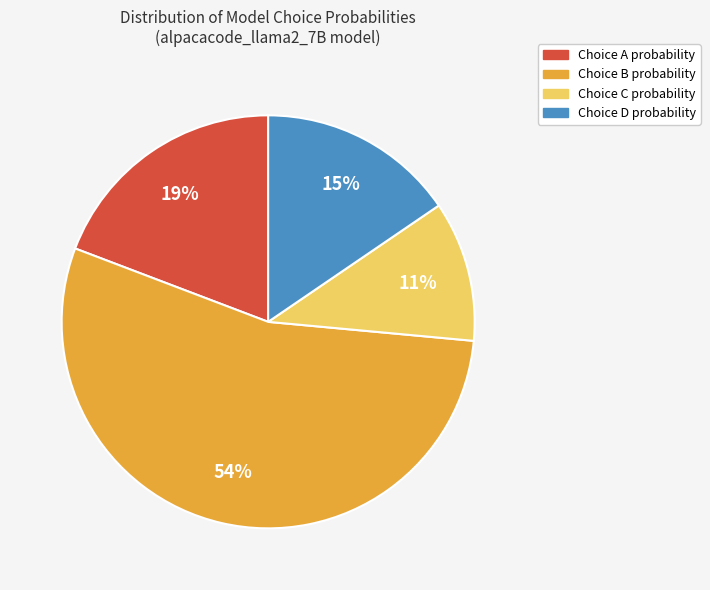

Is there a majority slice in this chart?

Yes